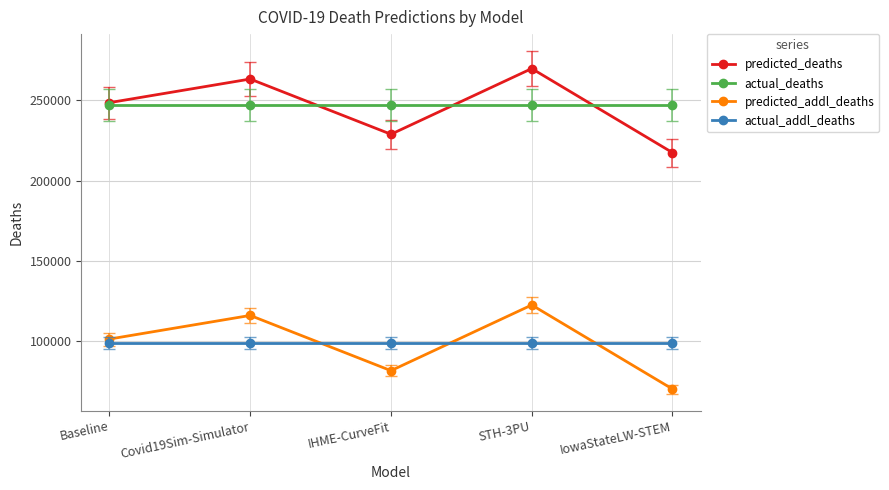

Reading left to right, list all the values displayed in this chart.

predicted_deaths: Baseline=248436.6	Covid19Sim-Simulator=263121.3	IHME-CurveFit=228790.7	STH-3PU=269612.0	IowaStateLW-STEM=217370.0
actual_deaths: Baseline=246811.0	Covid19Sim-Simulator=246811.0	IHME-CurveFit=246811.0	STH-3PU=246811.0	IowaStateLW-STEM=246811.0
predicted_addl_deaths: Baseline=101501.6	Covid19Sim-Simulator=116186.3	IHME-CurveFit=81855.7	STH-3PU=122677.0	IowaStateLW-STEM=70435.0
actual_addl_deaths: Baseline=99029.0	Covid19Sim-Simulator=99029.0	IHME-CurveFit=99029.0	STH-3PU=99029.0	IowaStateLW-STEM=99029.0